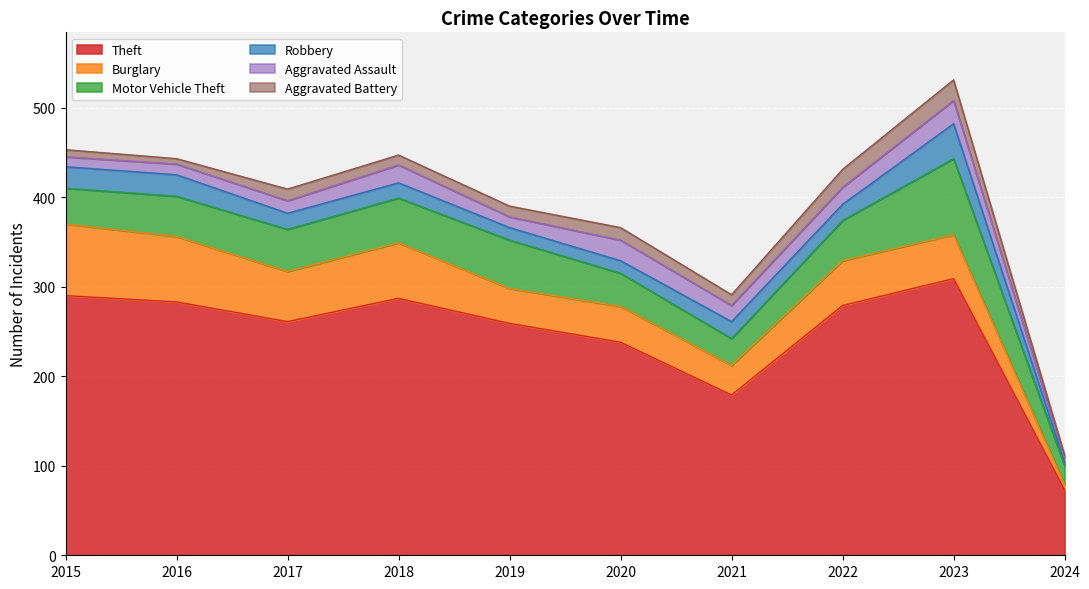

What is the total value across all series at 2020?

366